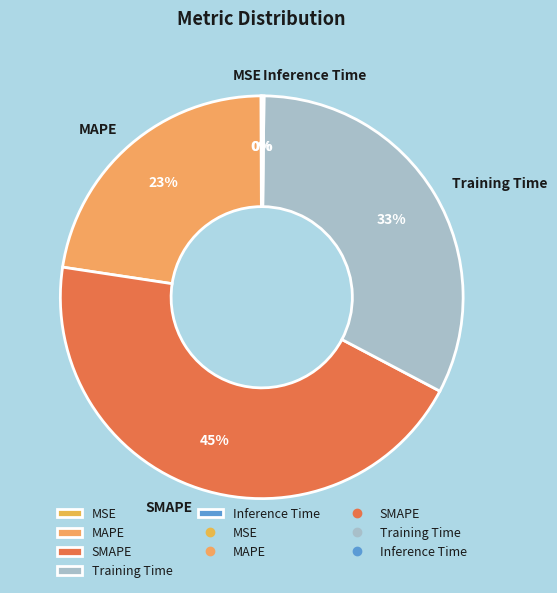

Which category has the biggest portion of the pie?

SMAPE